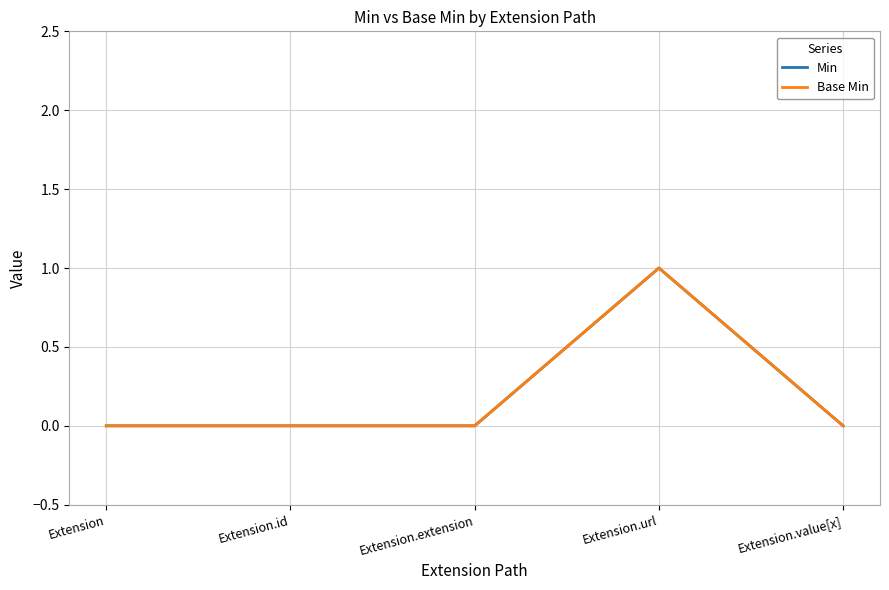

Is this an area chart (filled region under the line)?

No